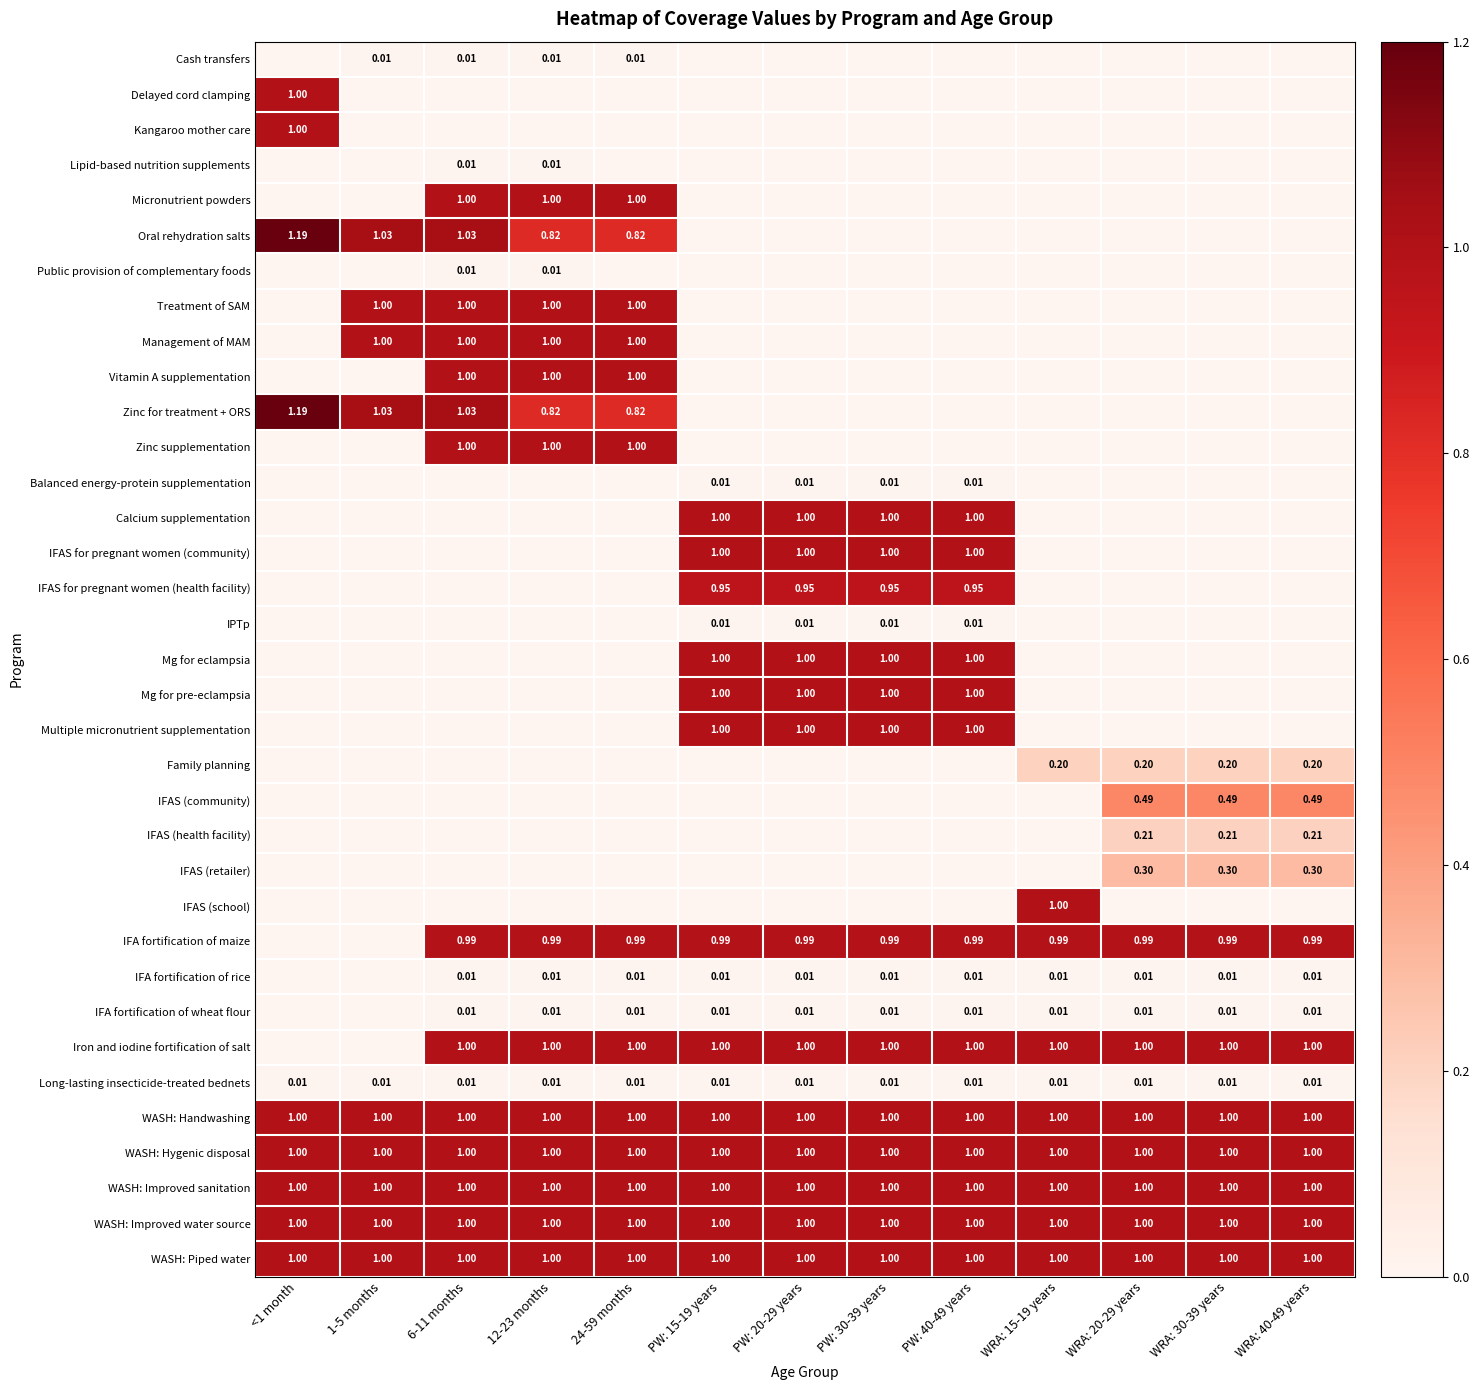

The value of IPTp at PW: 20-29 years is 0.0. True or false?

False